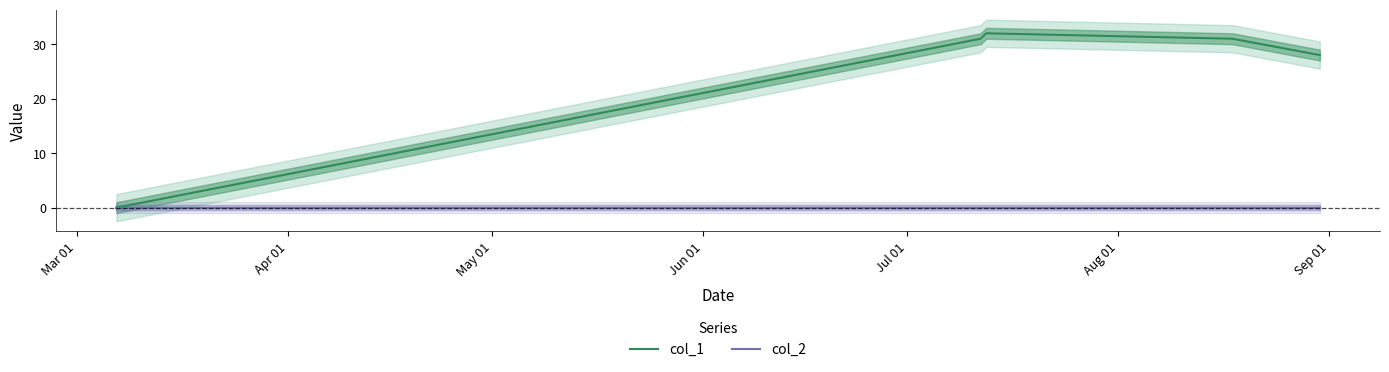

True or false: col_2 and col_1 cross at least once.

False